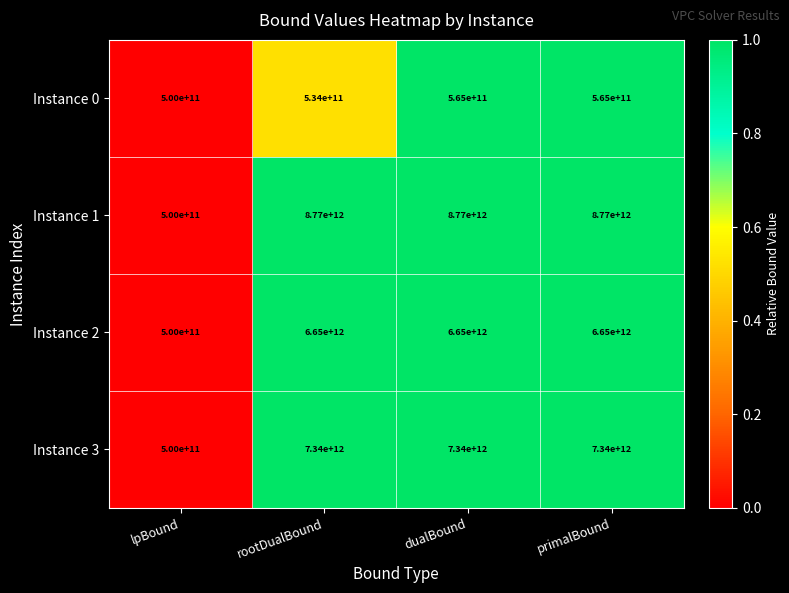

Is the value of Instance 1 at rootDualBound greater than the value of Instance 3 at lpBound?

Yes